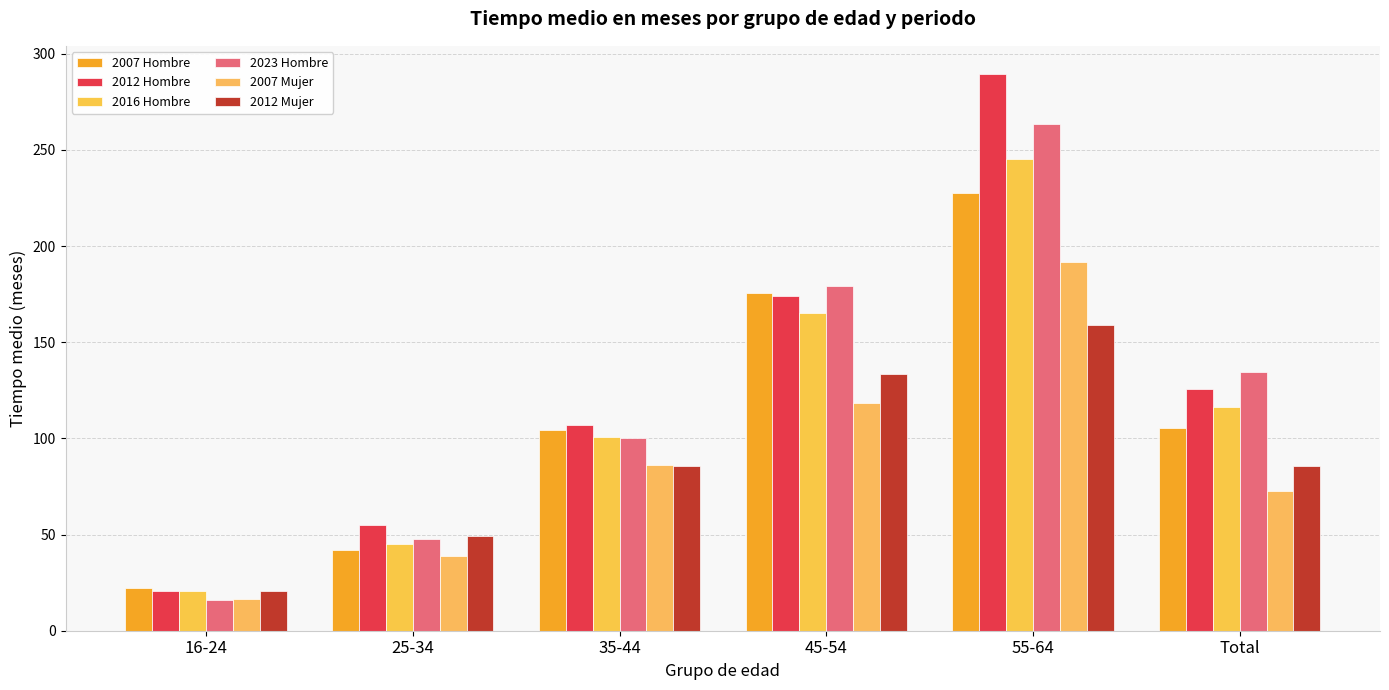

At which label does 2012 Mujer reach its minimum?

16-24